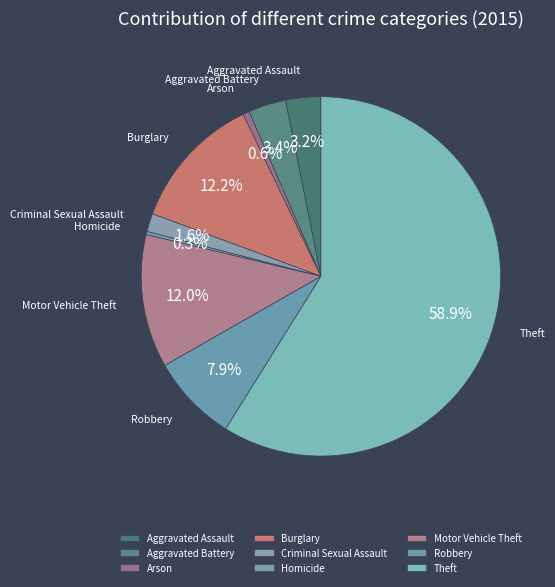

What is the change in value from Aggravated Assault to Robbery?

+83